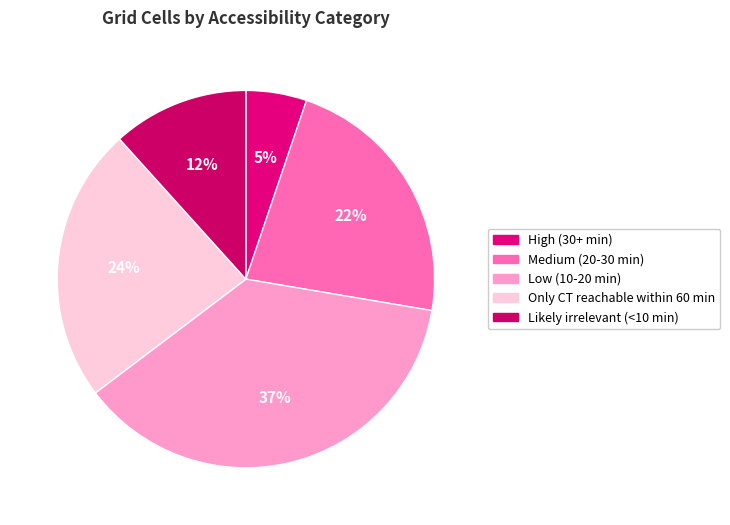

How many slices are in this pie chart?

5